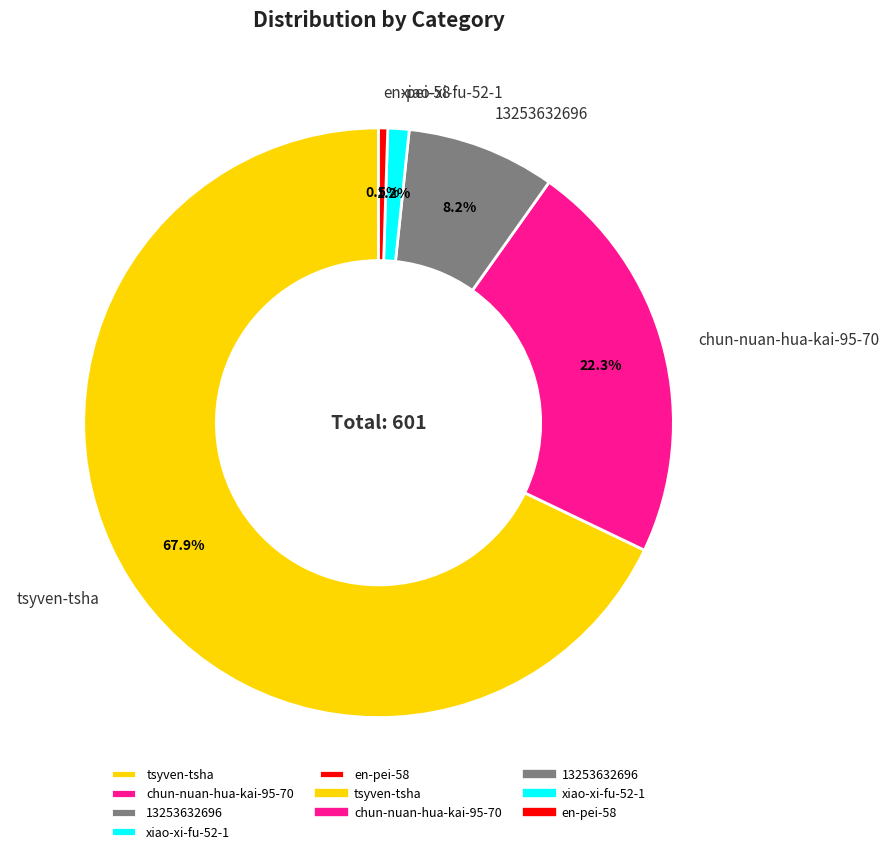

Does chun-nuan-hua-kai-95-70 represent more than half of the total?

No